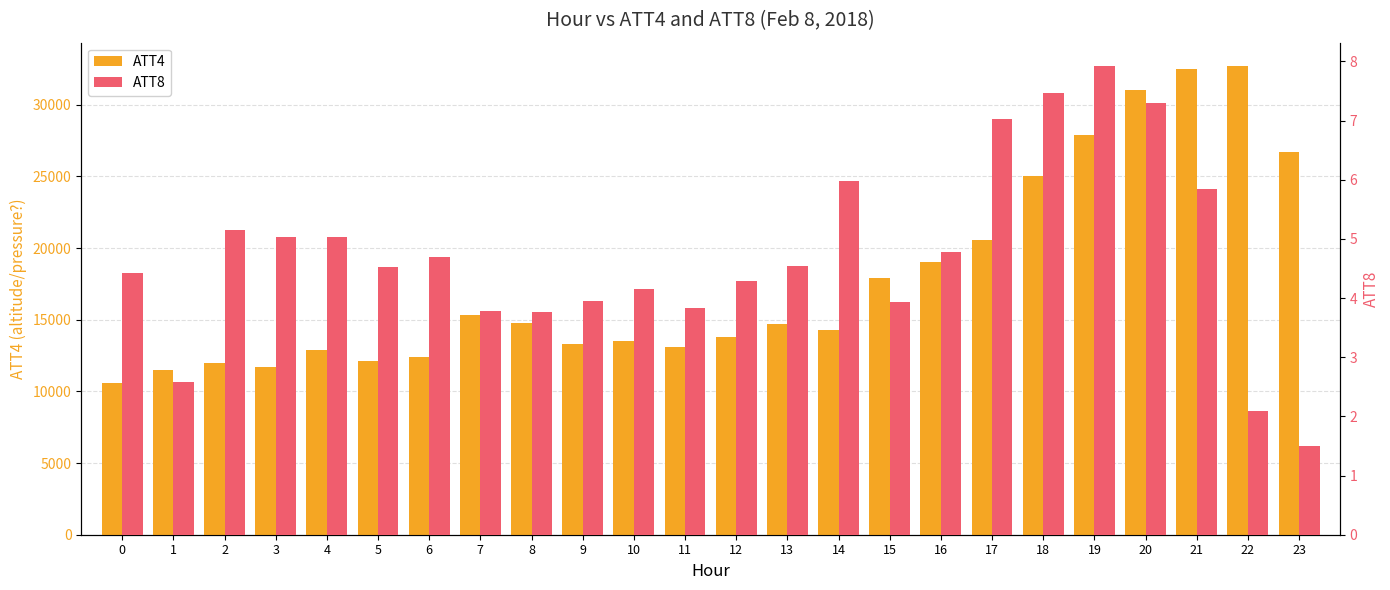

The ATT4 series shows 21275.4 at 12. True or false?

False